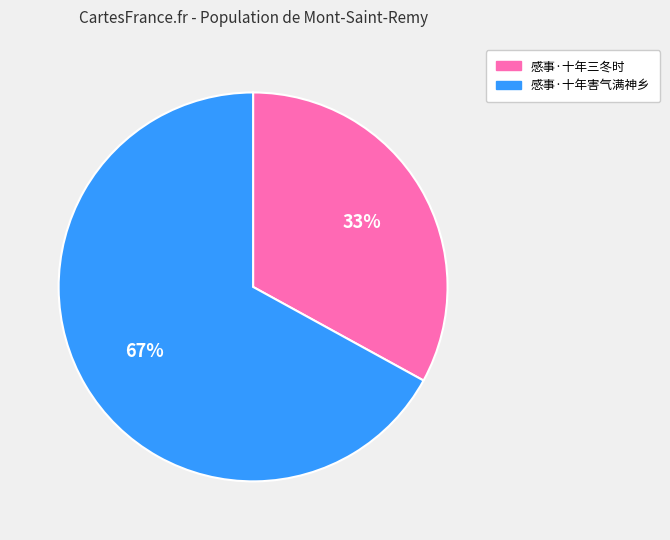

Between 感事·十年三冬时 and 感事·十年害气满神乡, which is larger?

感事·十年害气满神乡